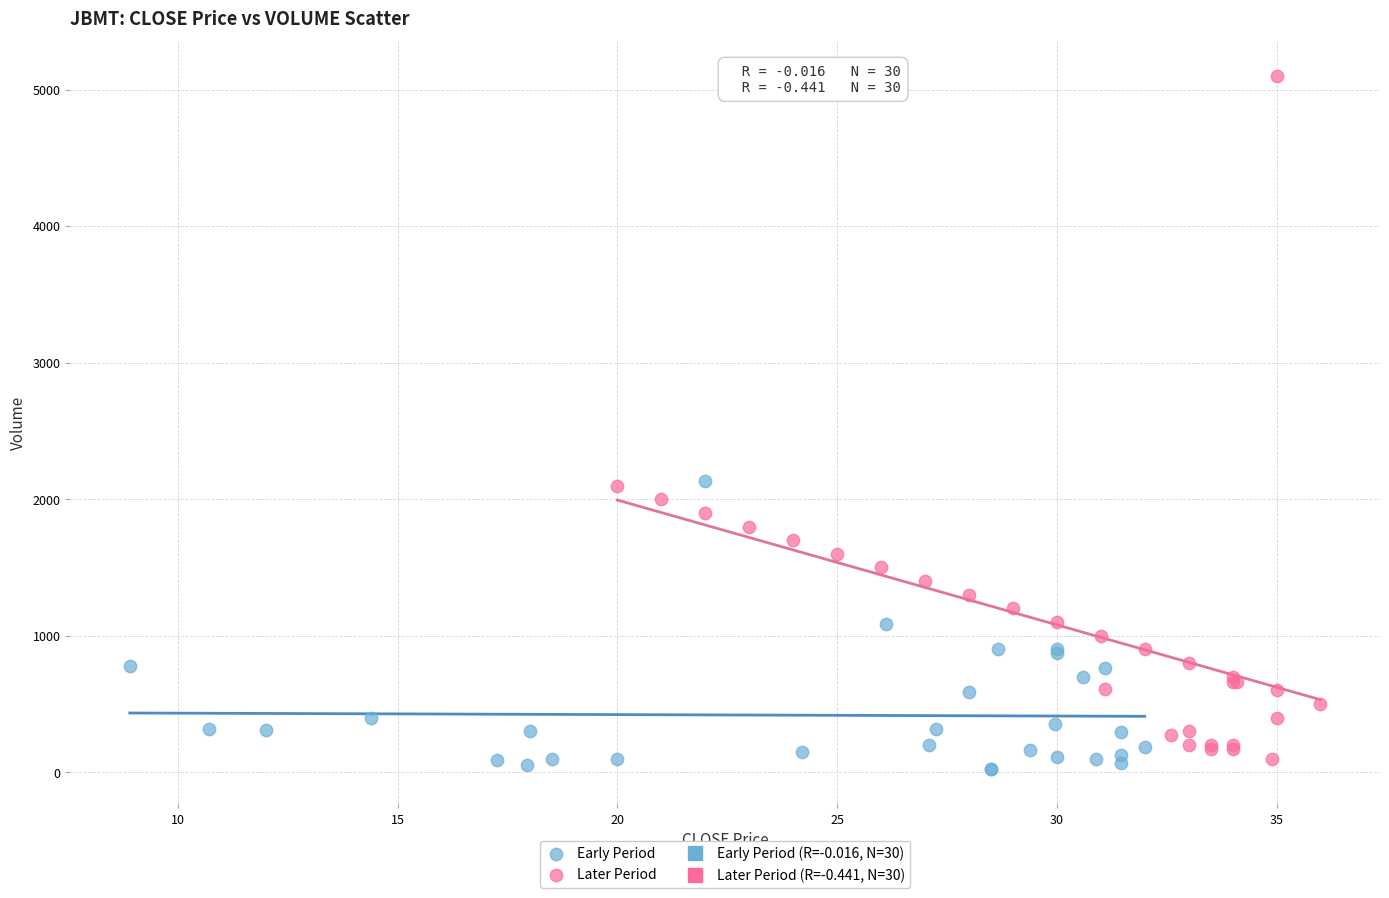

Which series contains the highest Y value?

Later Period